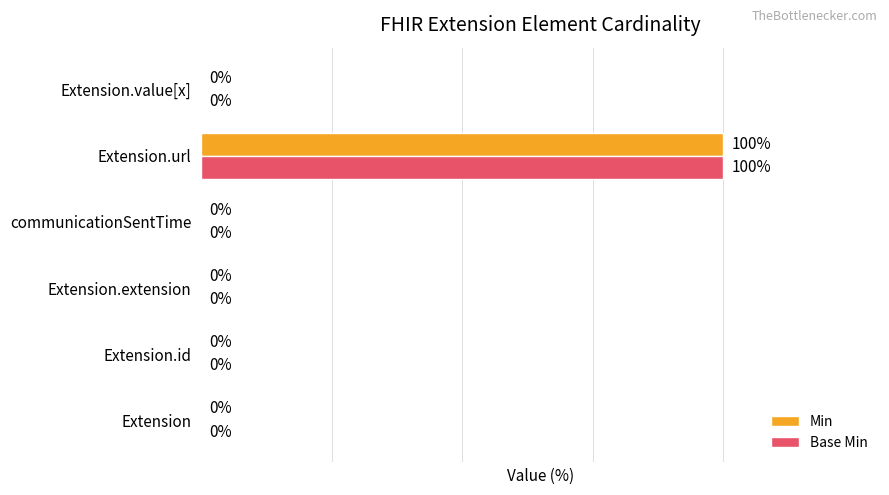

At which category is the sum across all series the highest?

Extension.url